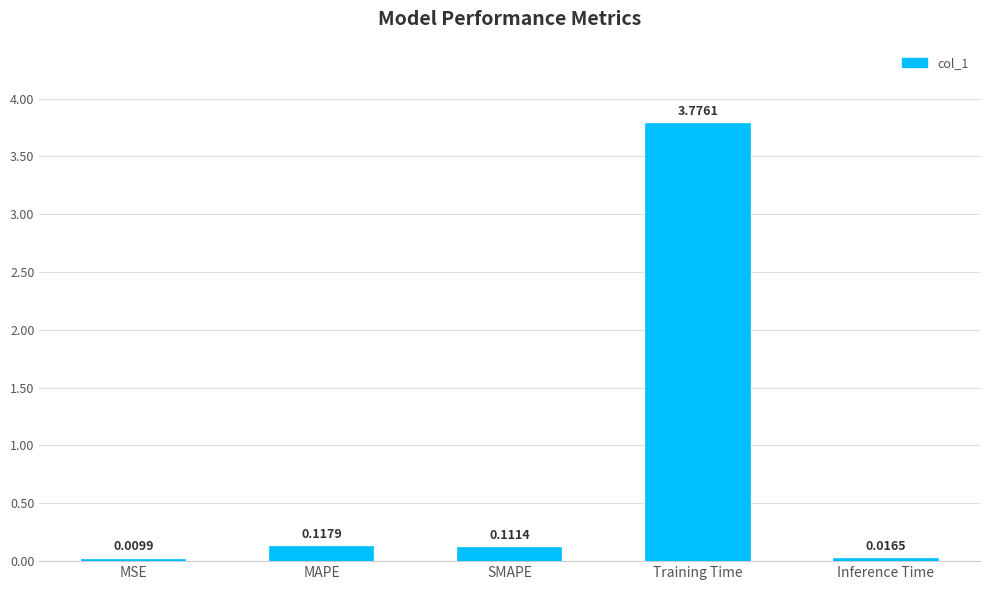

What is the sum of the values at SMAPE and Training Time?

3.9